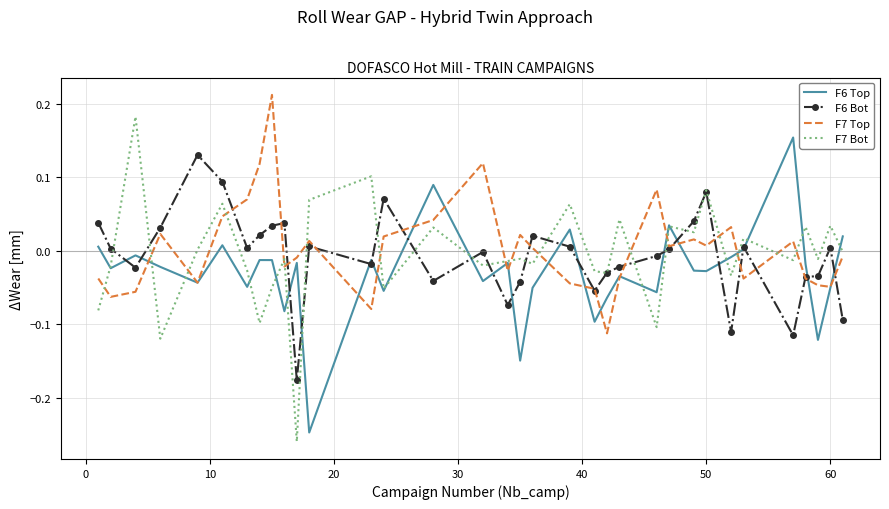

Which series has the widest spread of values?

F7 Bot